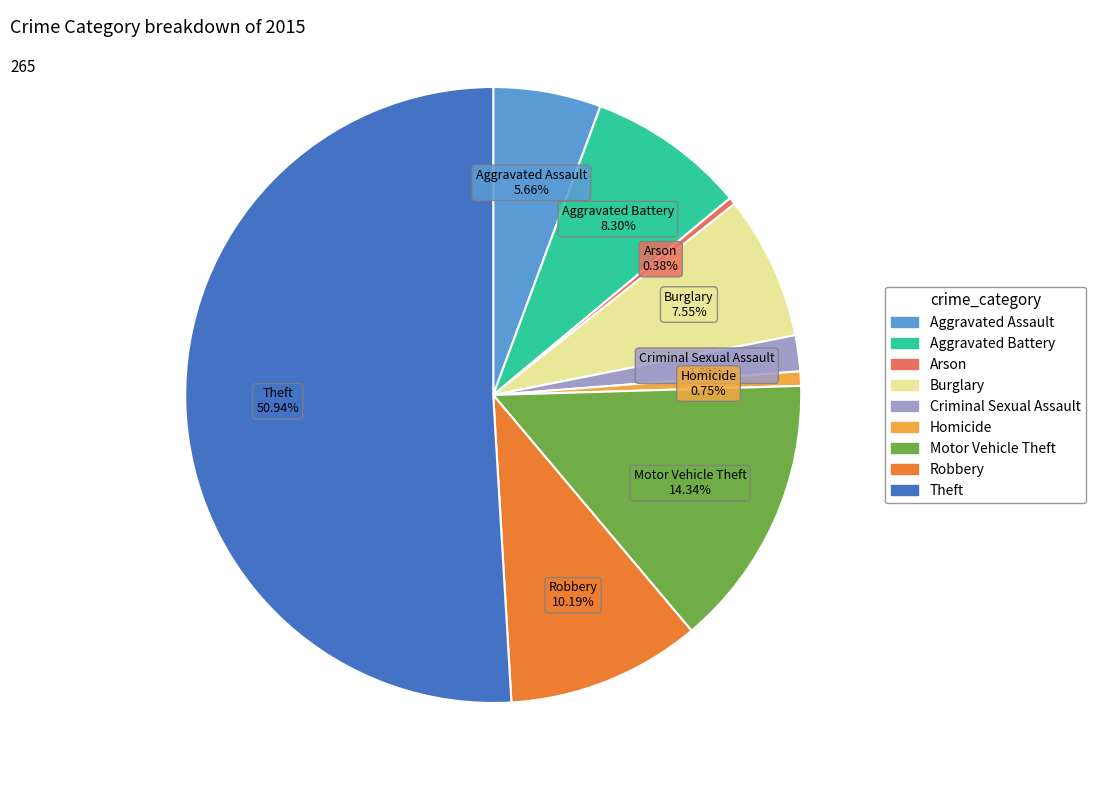

Count the number of slices in the pie.

9